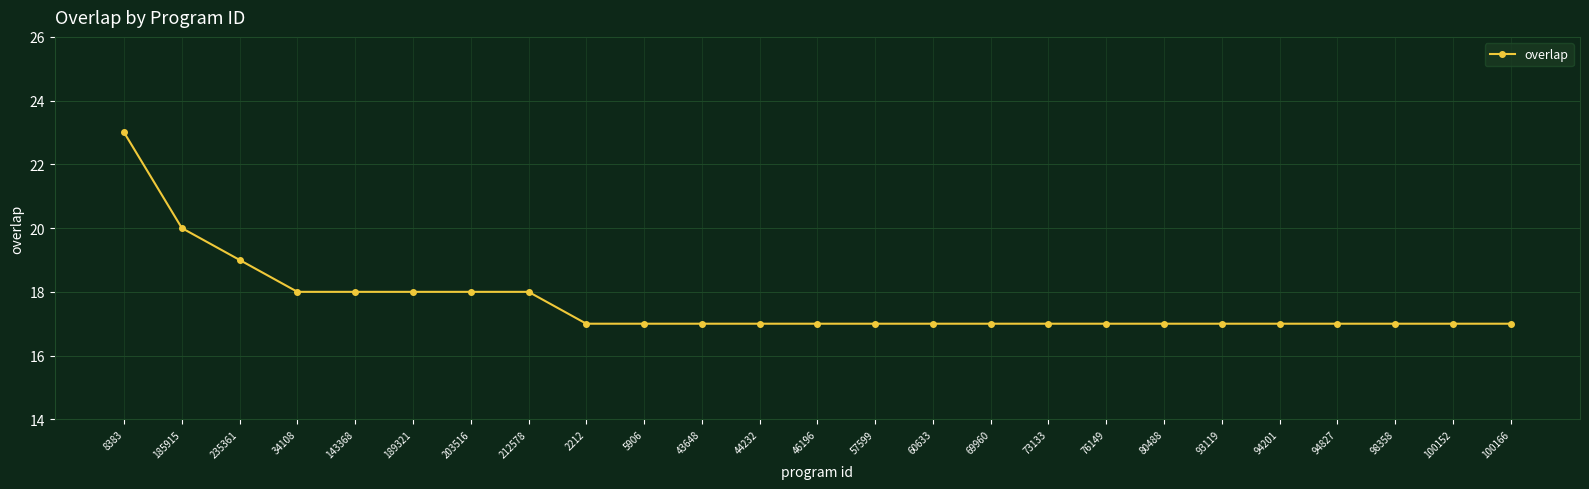

What position from the right is 235361?

23